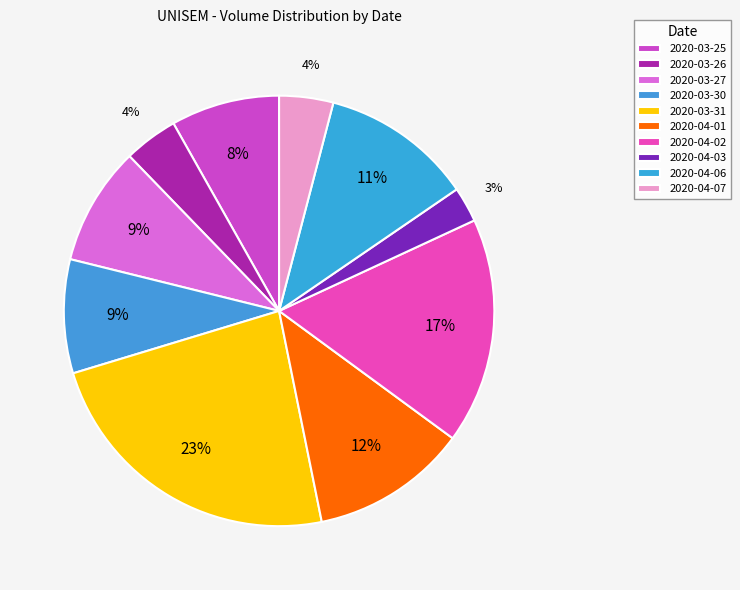

To the nearest percent, what is the average slice percentage?

10%